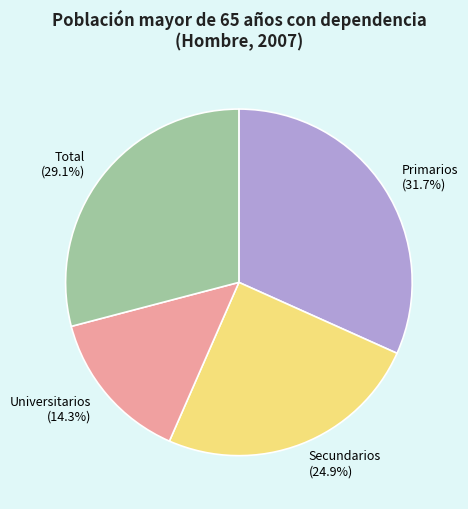

Rank the categories by value from highest to lowest.

Primarios, Total, Secundarios, Universitarios